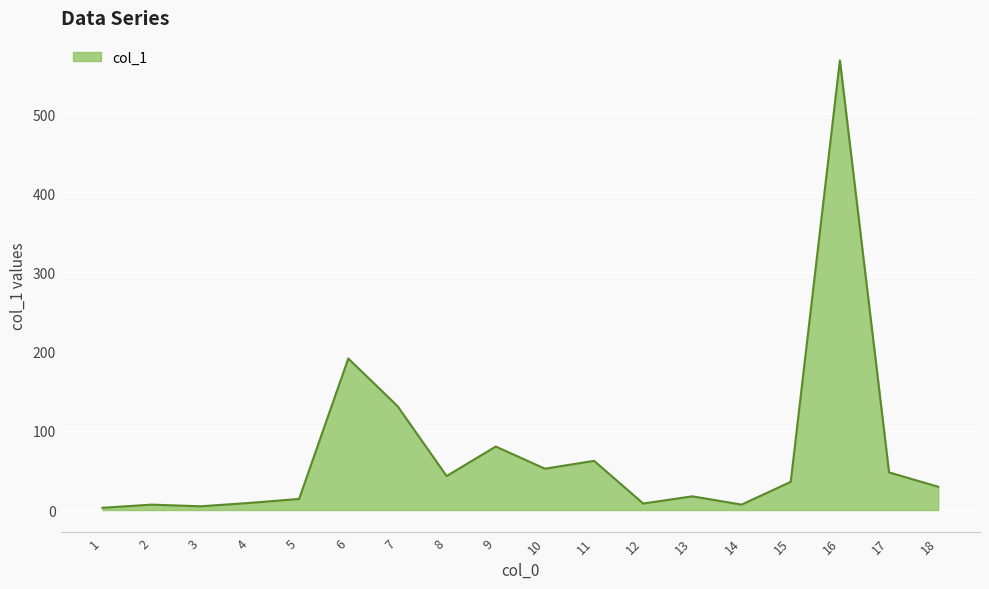

What is the sum of the values at 8 and 9?

123.1